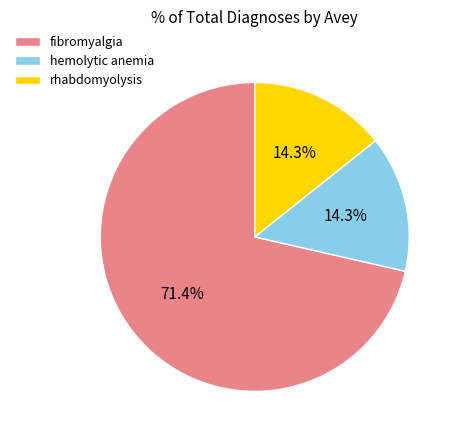

Which has a higher value, rhabdomyolysis or fibromyalgia?

fibromyalgia